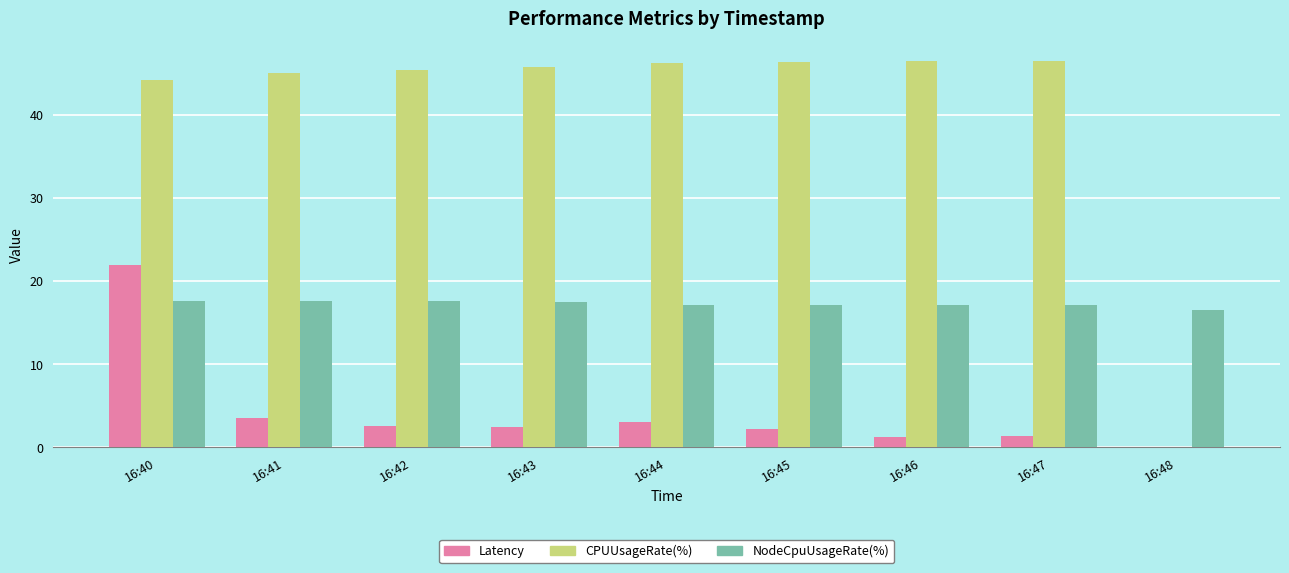

What is the maximum value for Latency?

21.9